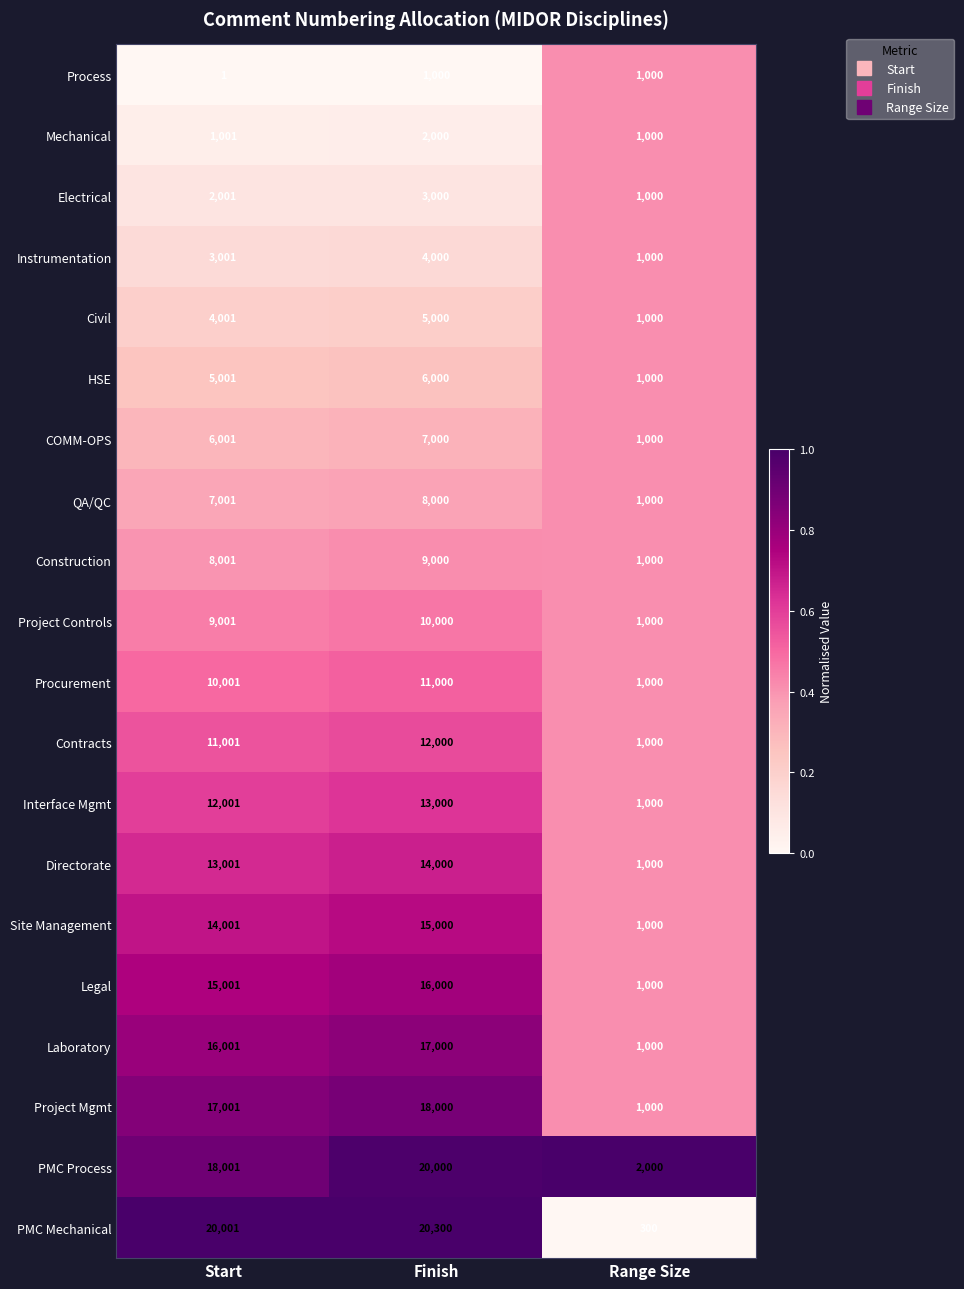

Which series has the widest spread of values?

PMC Mechanical